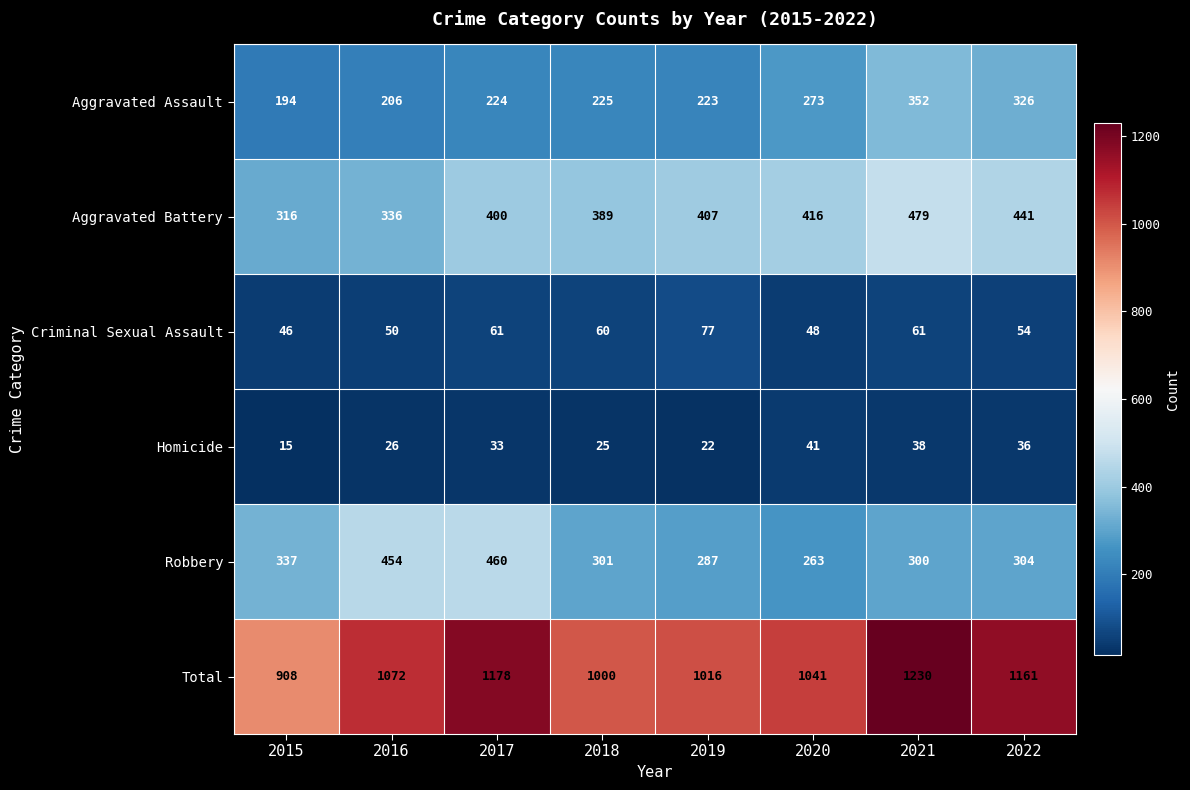

At which category is the sum across all series the highest?

2021